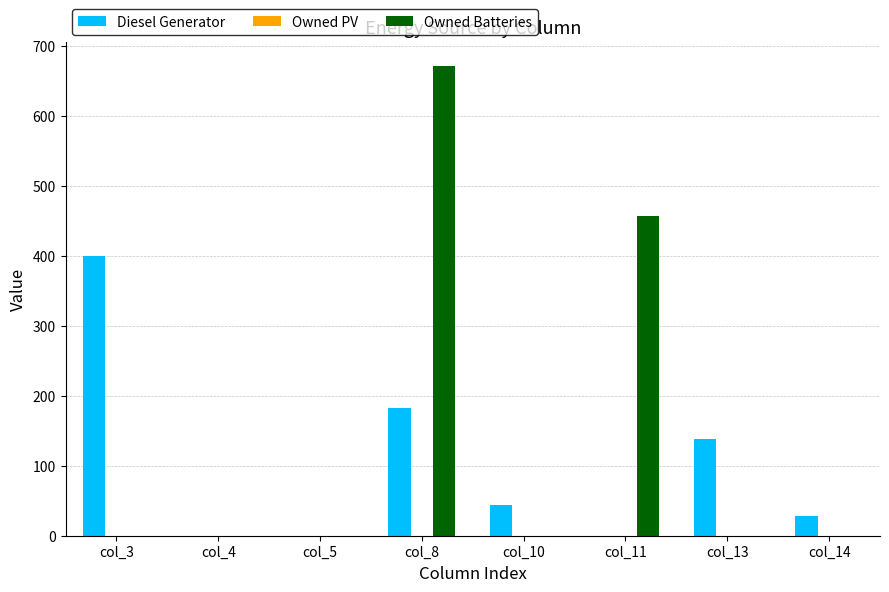

How many data points does each series have?

8